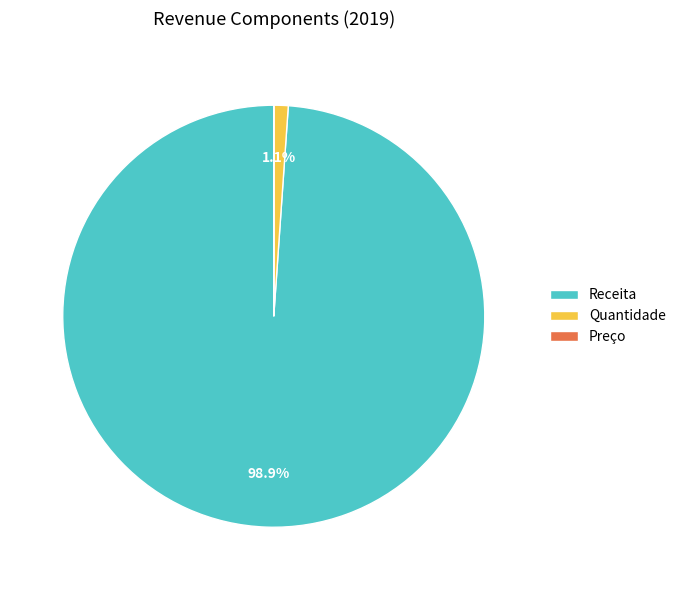

To the nearest percent, what portion does Quantidade represent?

1%